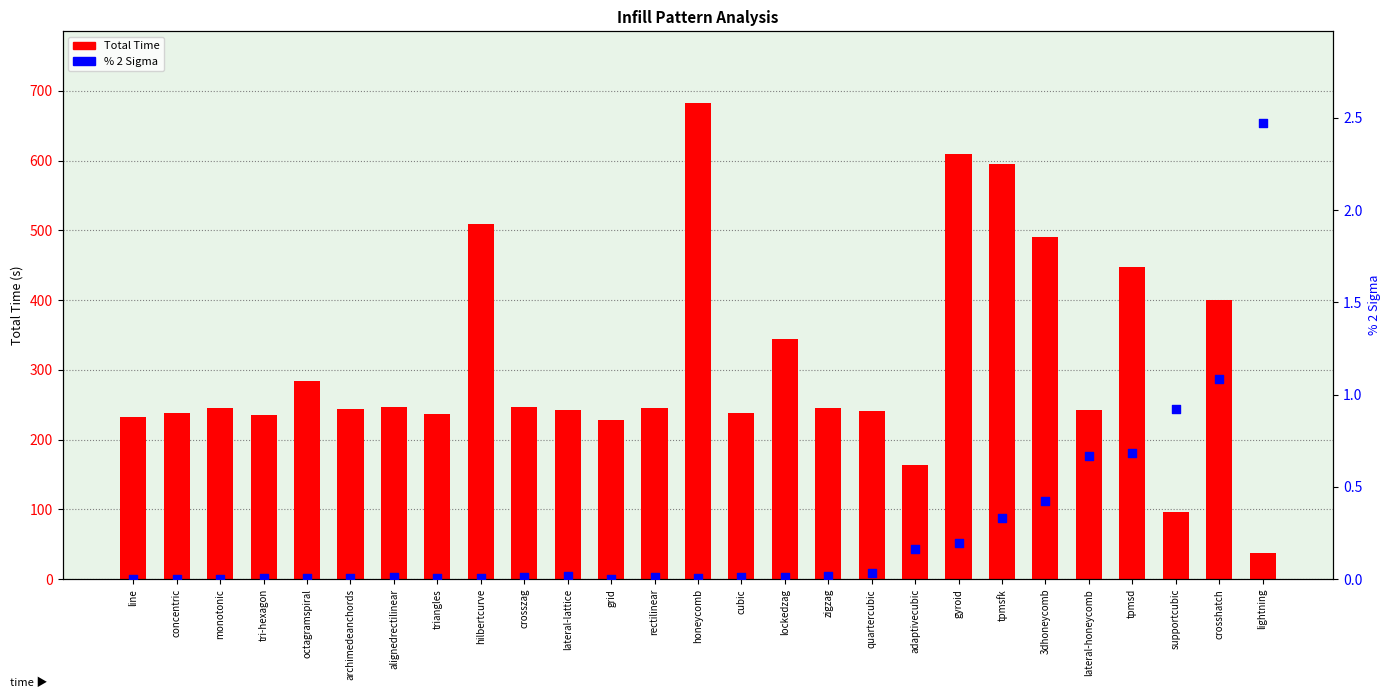

At how many categories does at least one series exceed 440?

6